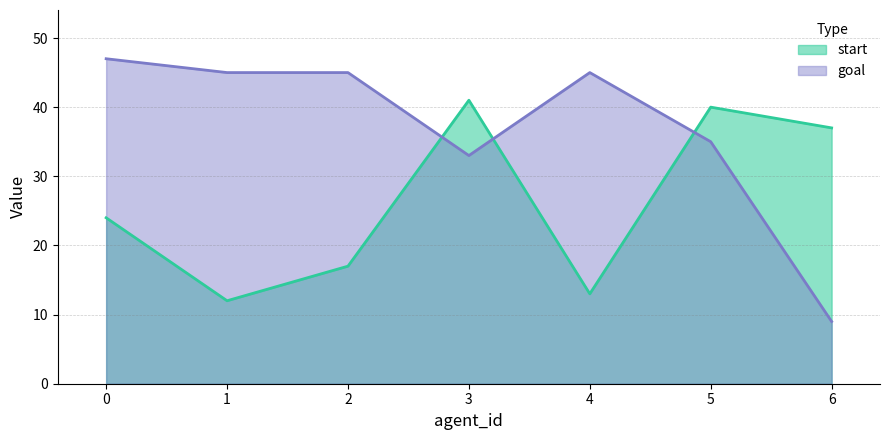

What is the sum of the goal values at 1 and 3?

78